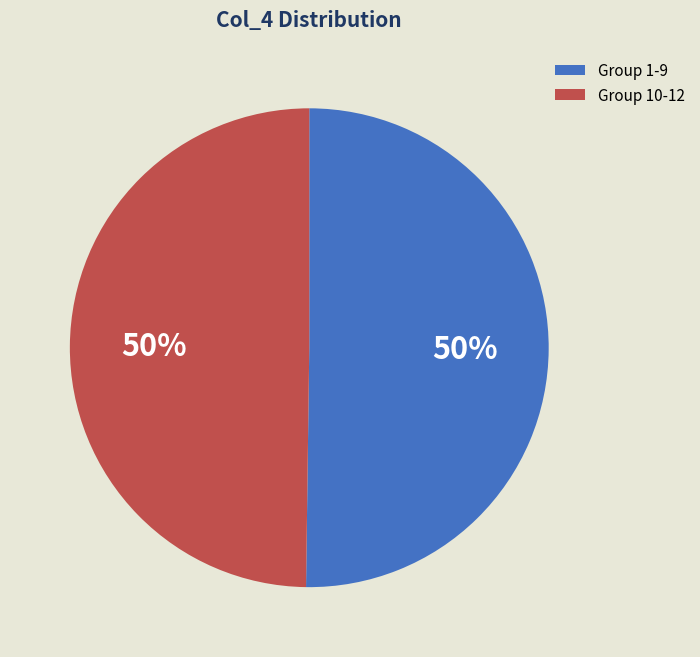

Combined, do Group 10-12 and Group 1-9 account for over 50%?

Yes